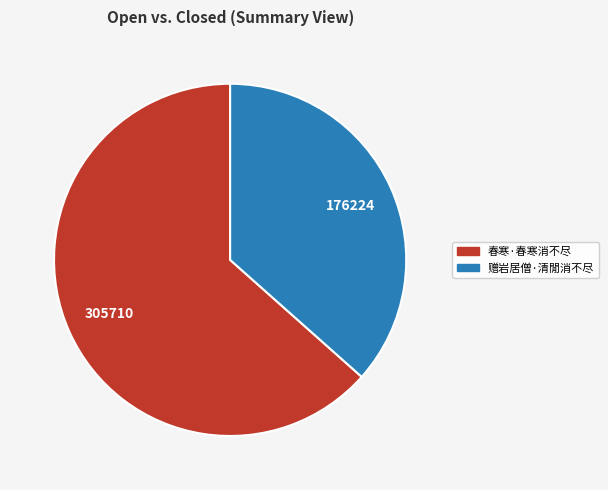

What is the majority slice?

春寒·春寒消不尽